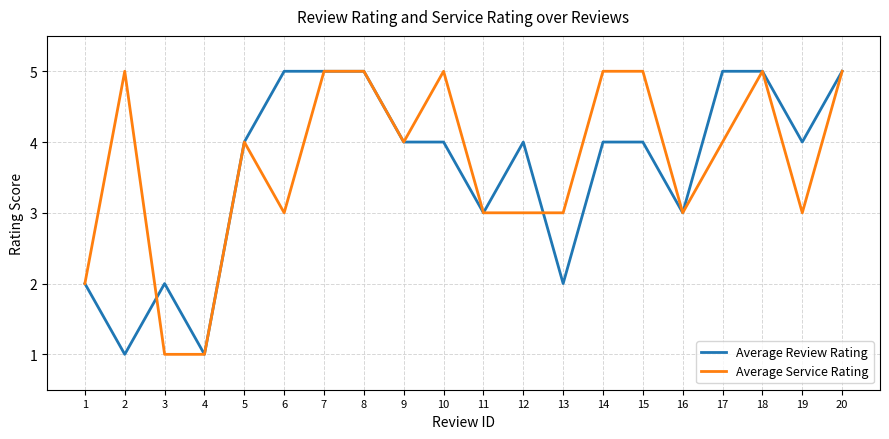

What is the highest value of the Average Service Rating series?

5